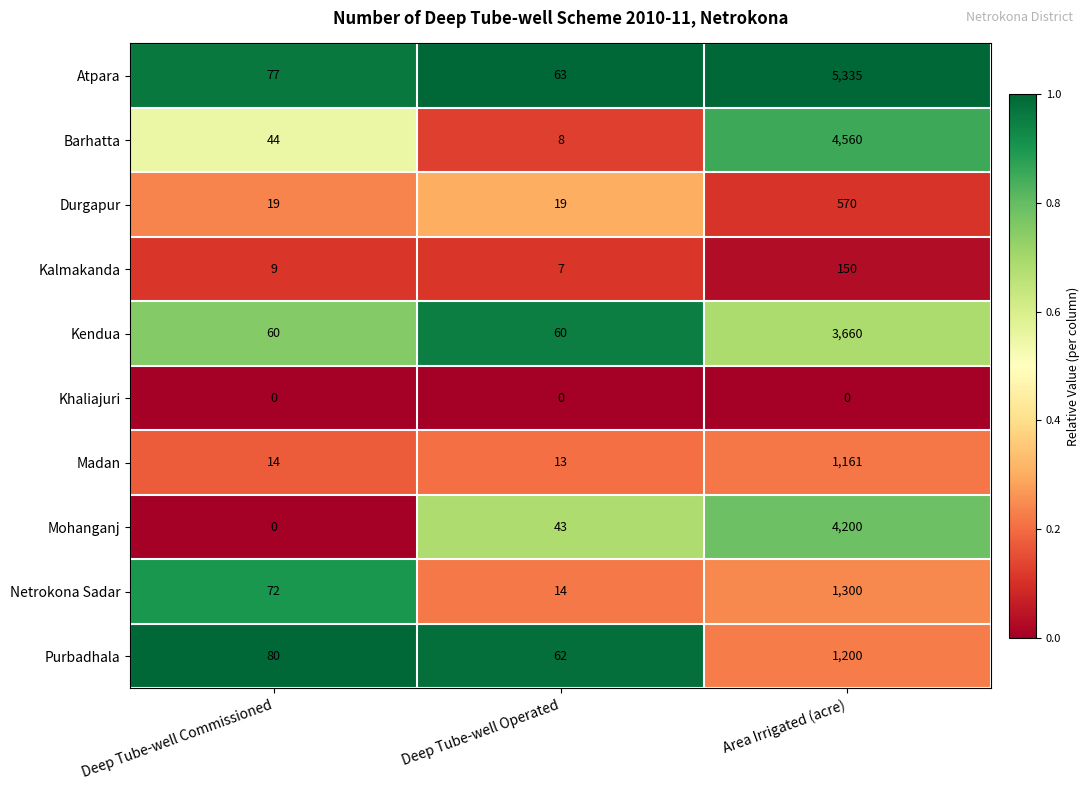

What is the difference between the highest and lowest values at Area Irrigated (acre)?

5335